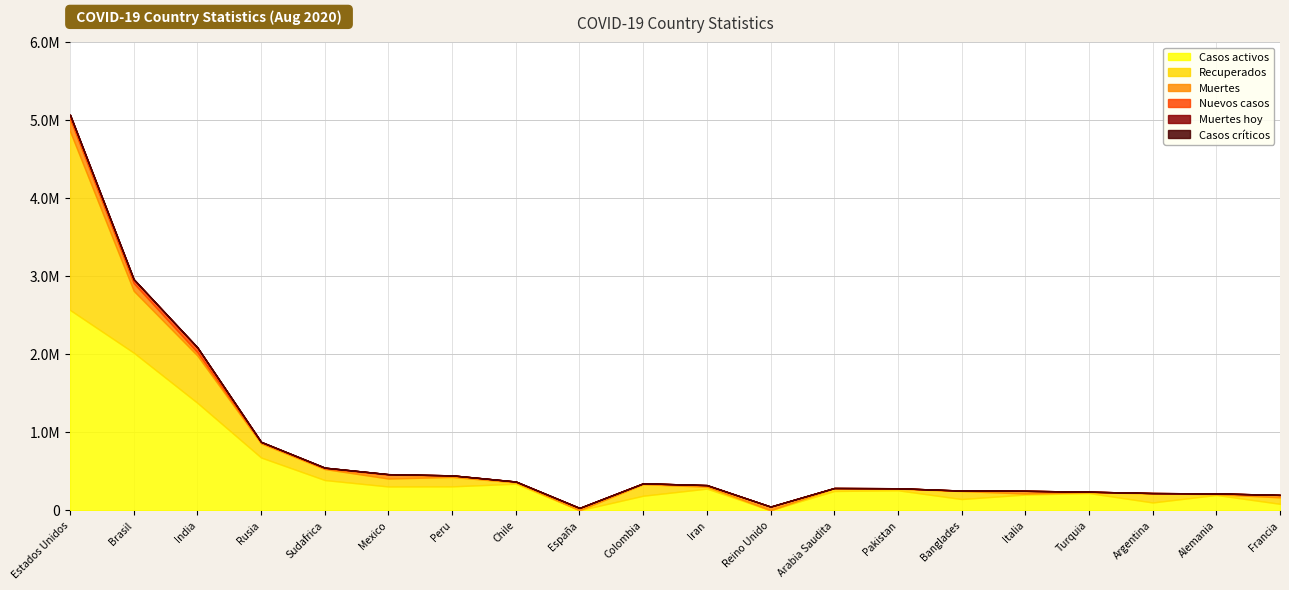

How many data points does each series have?

20